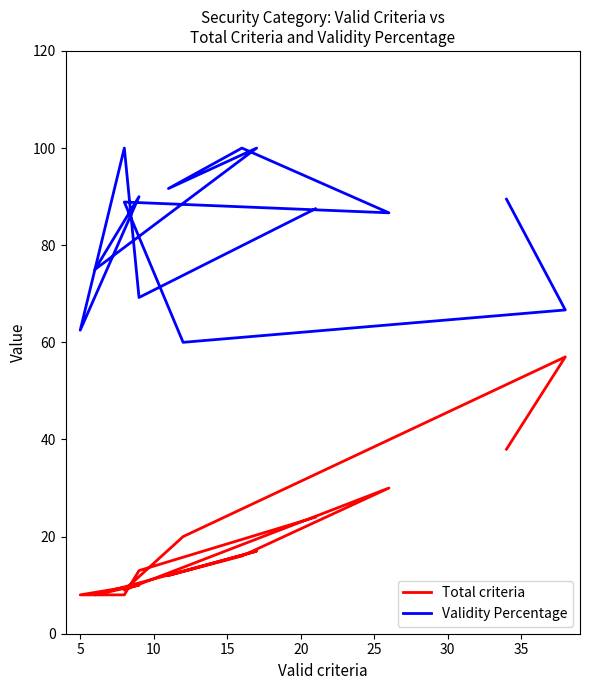

What is the label of the 7th point from the right?

35